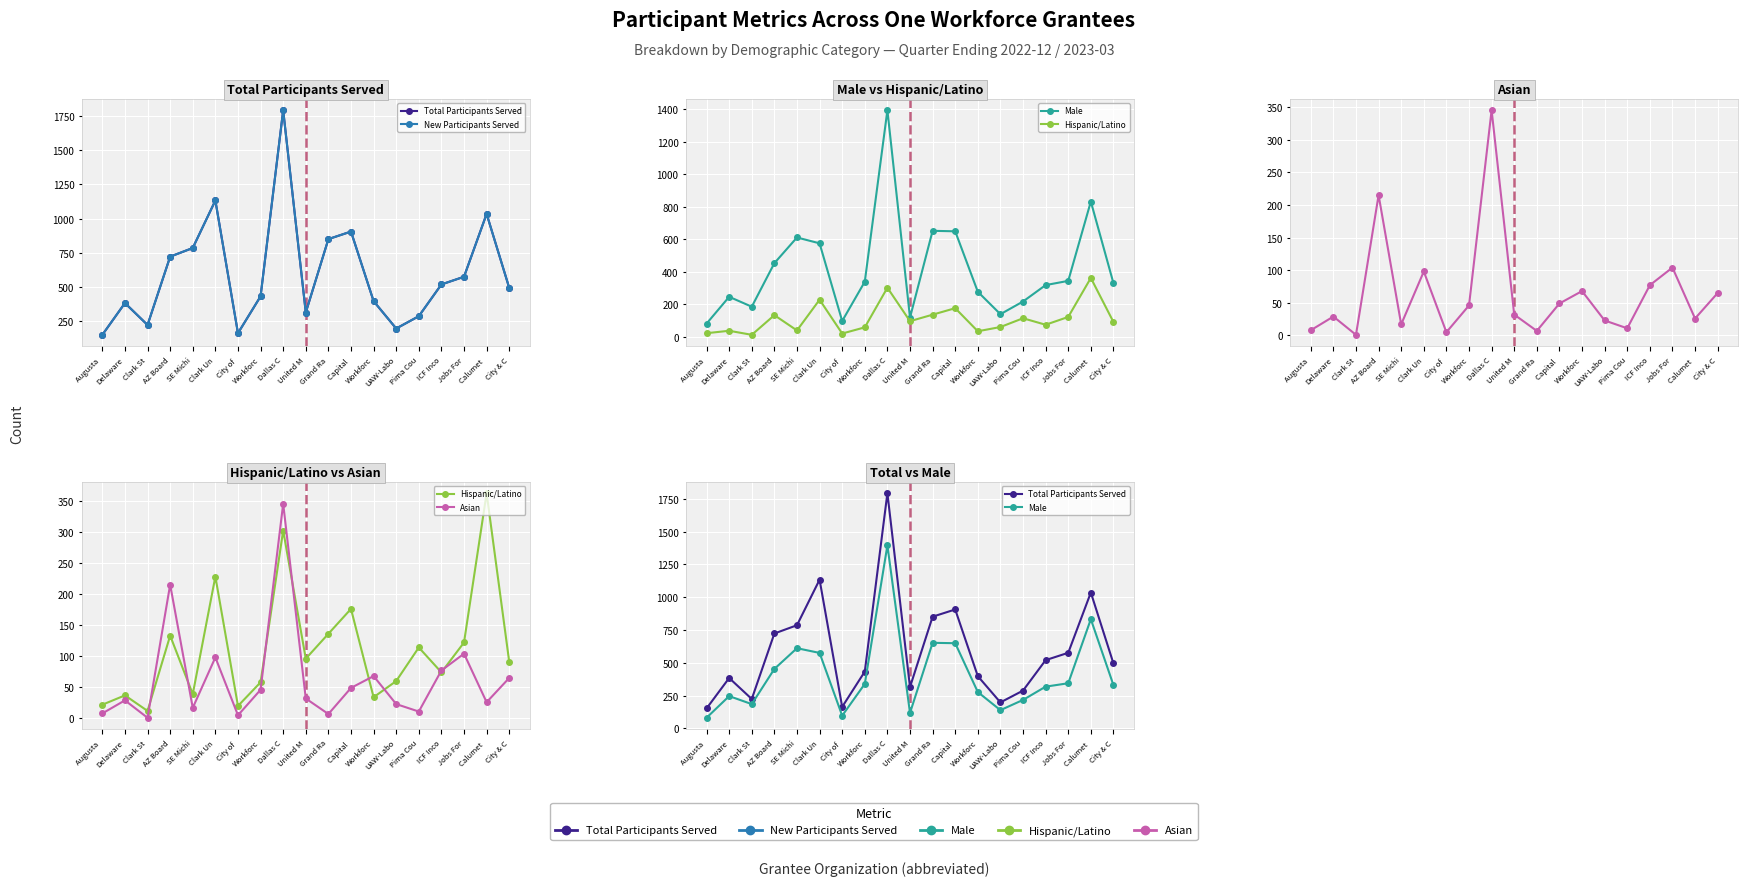

True or false: Hispanic/Latino and New Participants Served intersect in this chart.

False